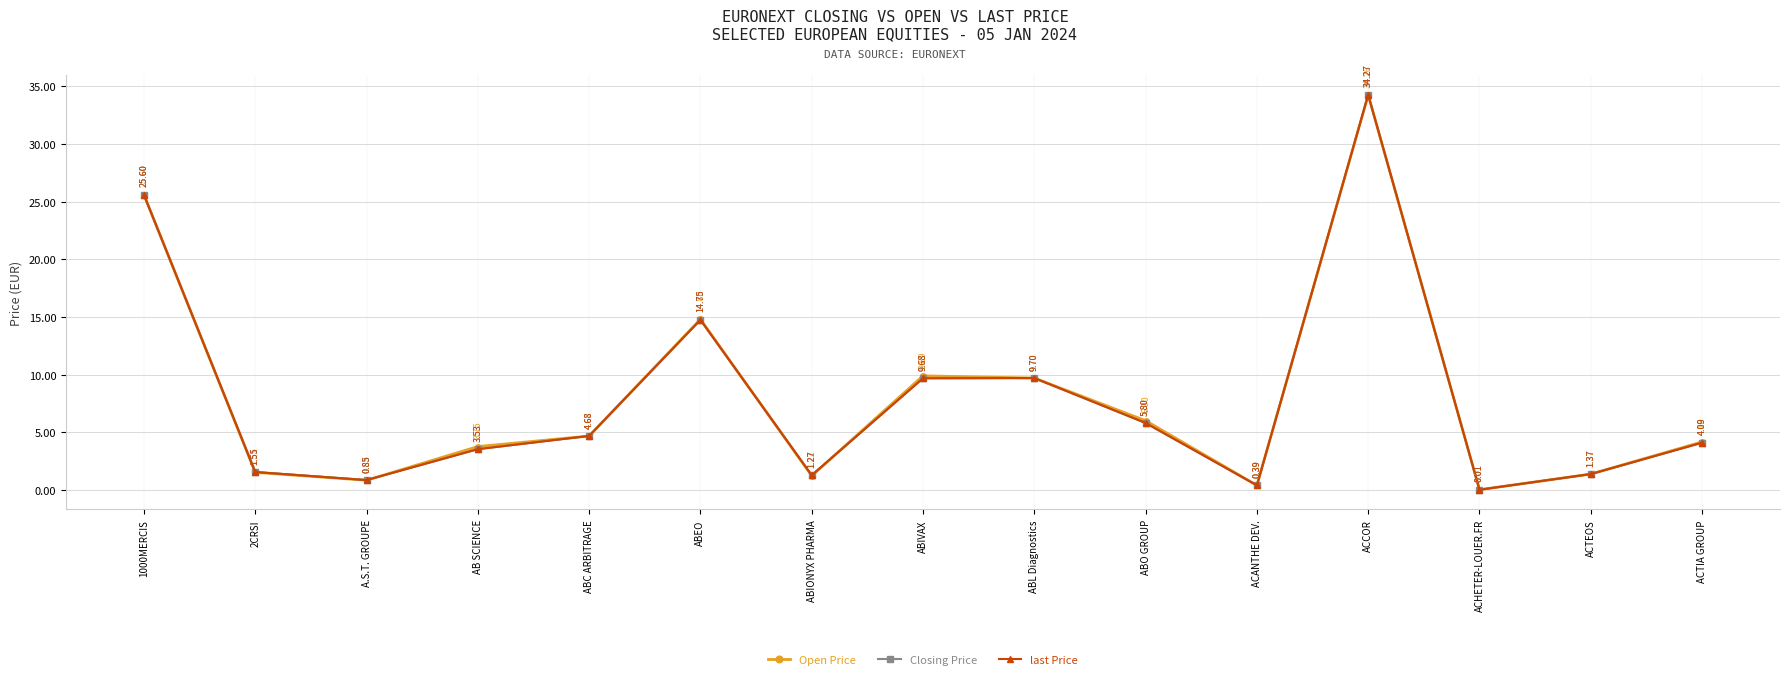

Does the chart have visible grid lines?

Yes